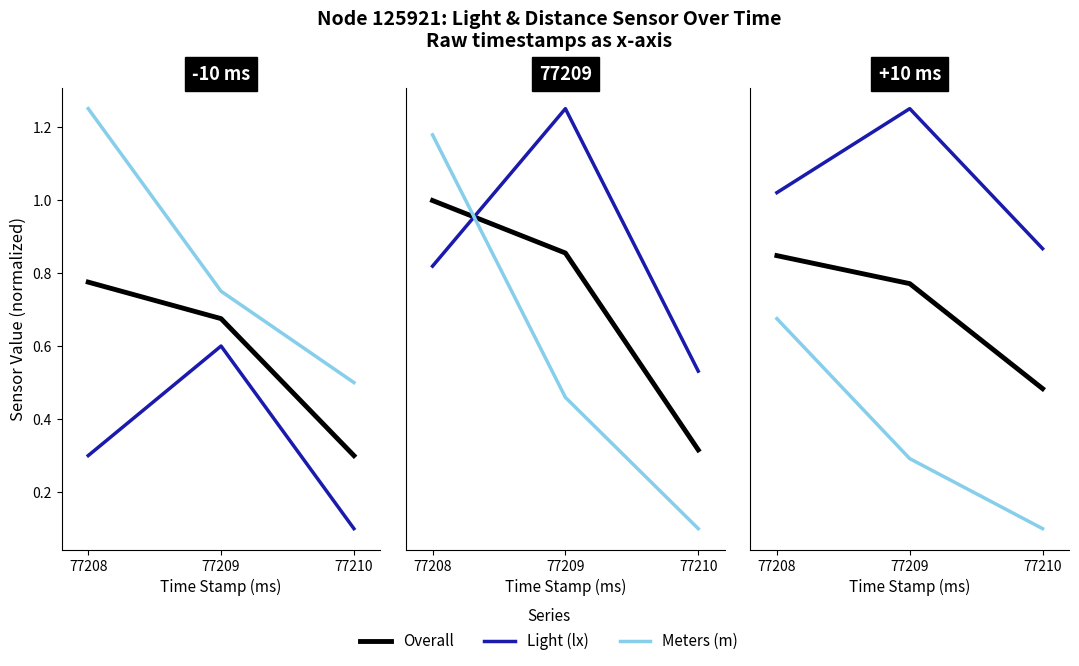

List the series in order of their peak value, highest first.

Light (lx), Overall, Meters (m)